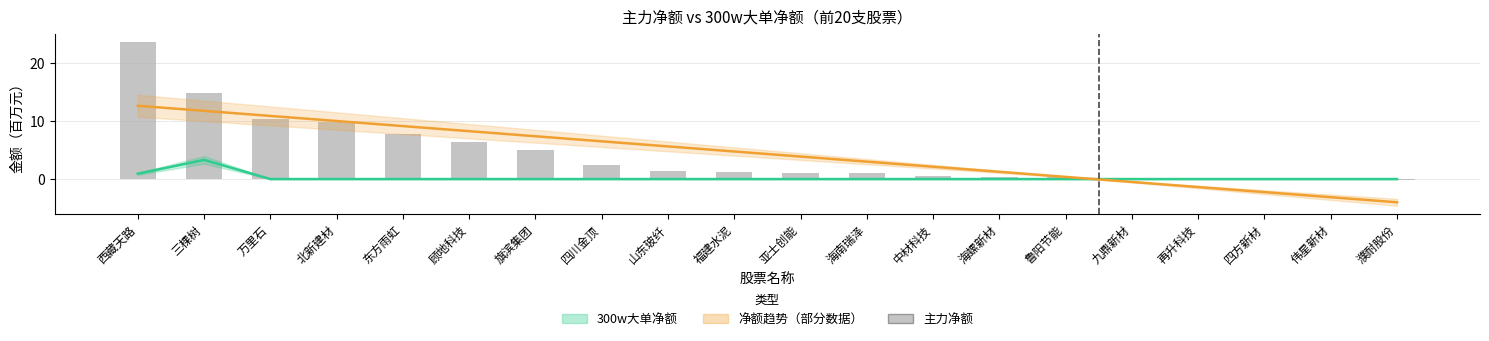

Which series has the largest total across all categories?

净额趋势线